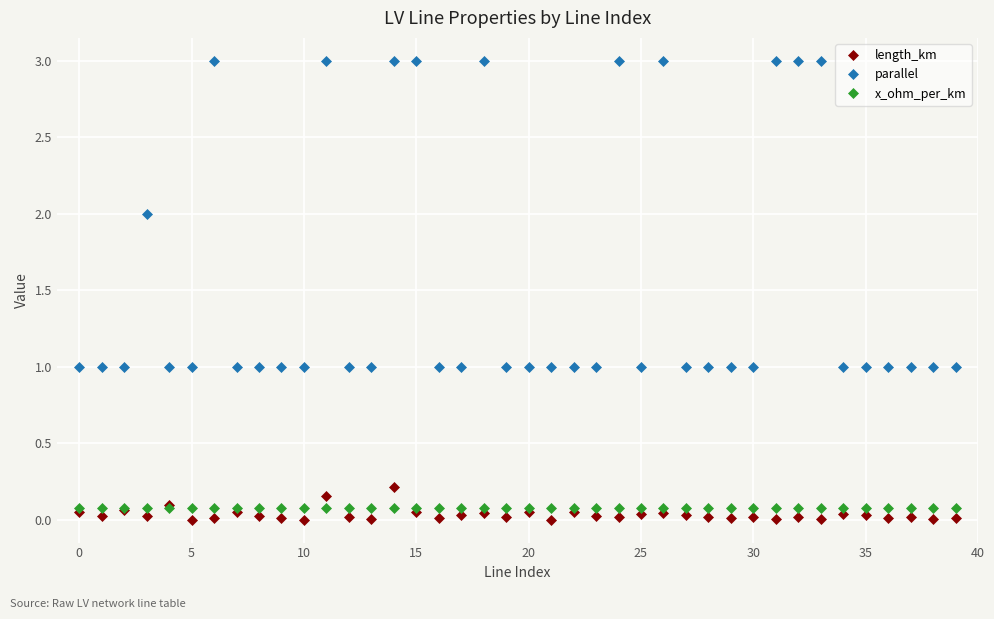

Does the chart have visible grid lines?

Yes